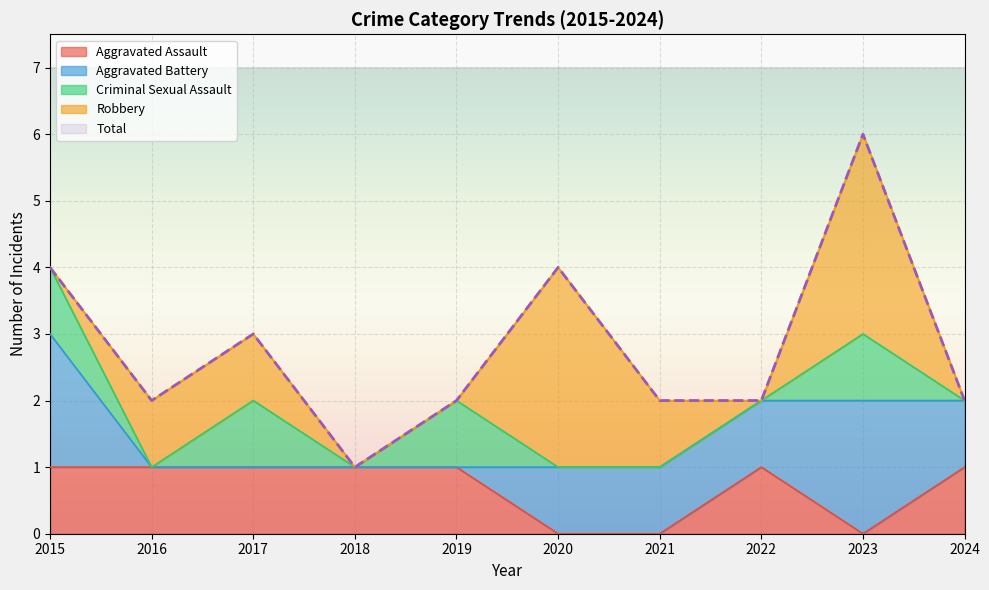

At which category is the sum across all series the highest?

2023